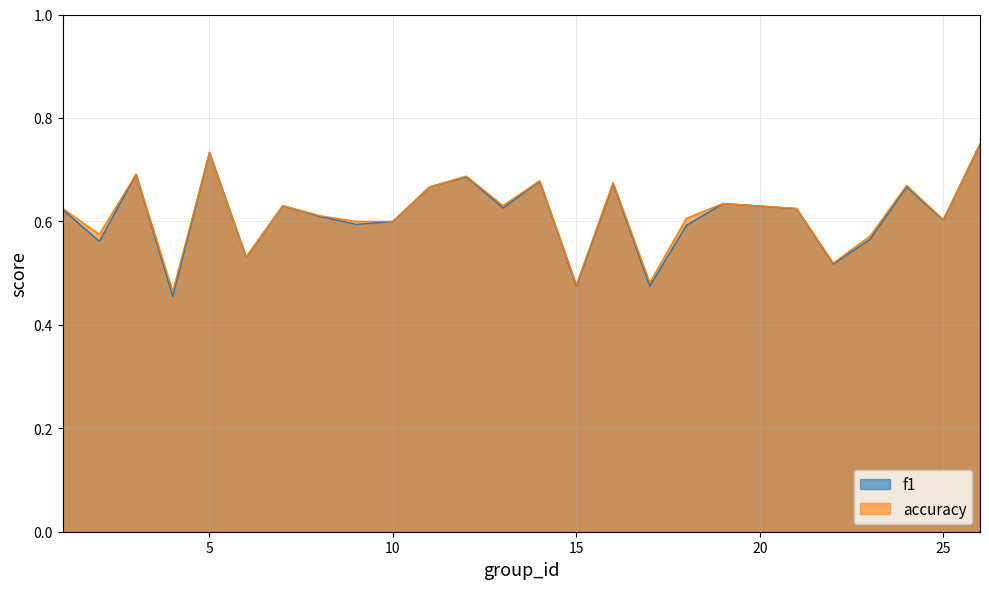

What is the sum of all accuracy values?

15.3